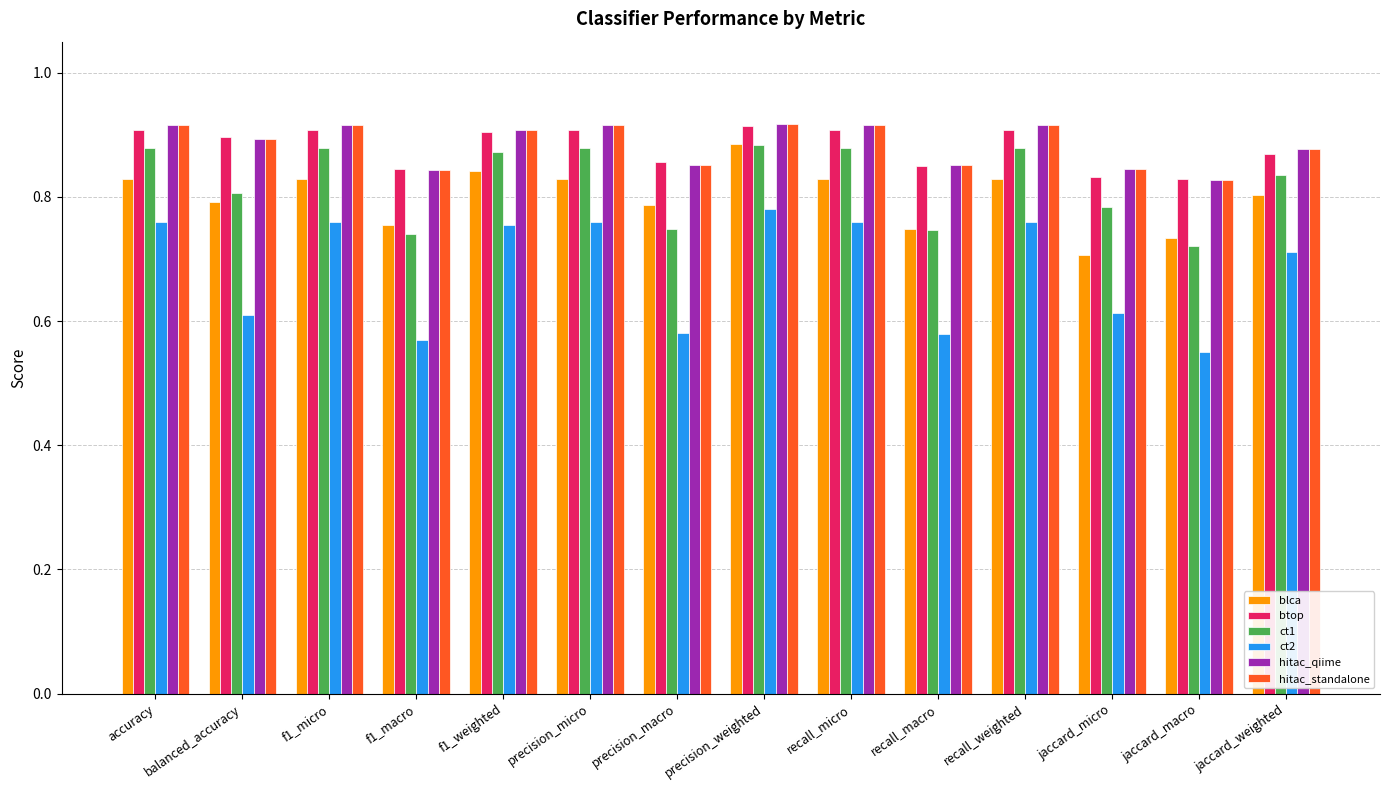

True or false: ct1 has a value of 0.9 at precision_micro.

True